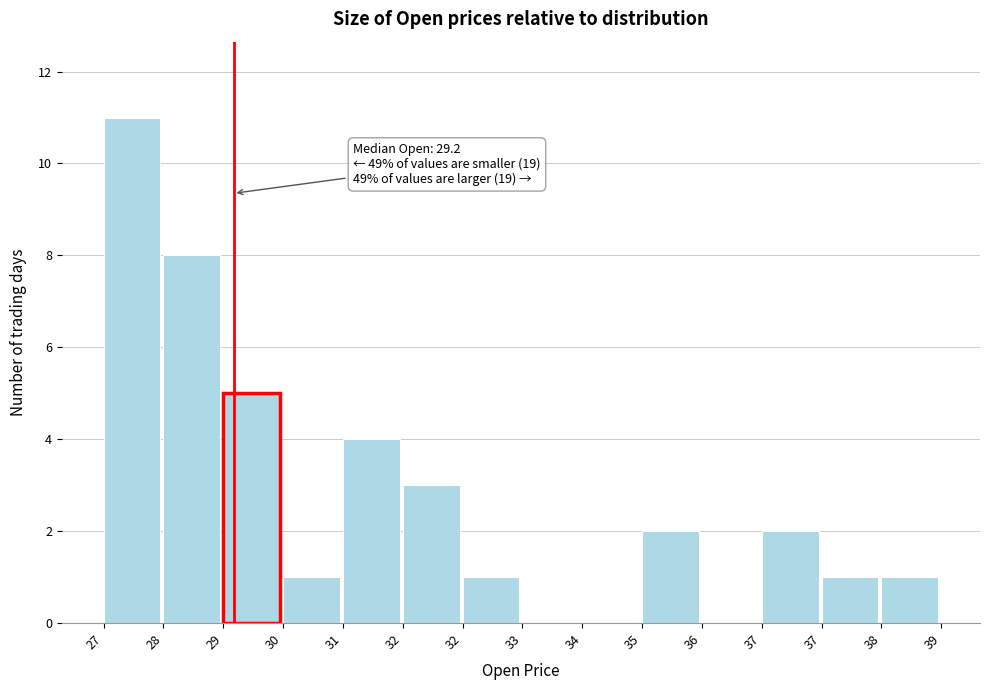

How many series are shown in this chart?

1